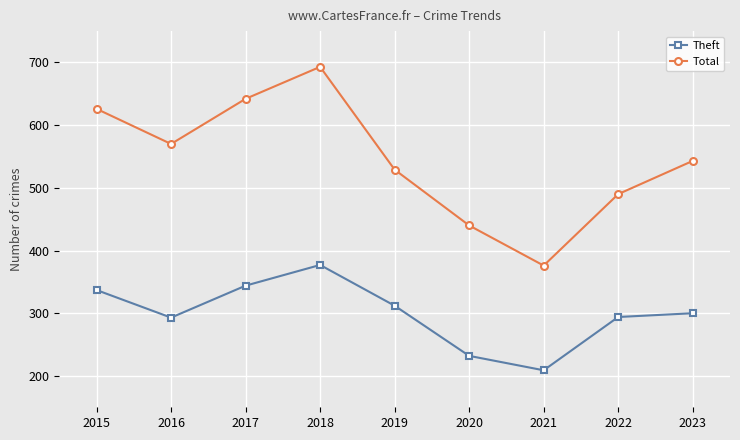

What is the value of the Theft point at the 5th from the left?

312